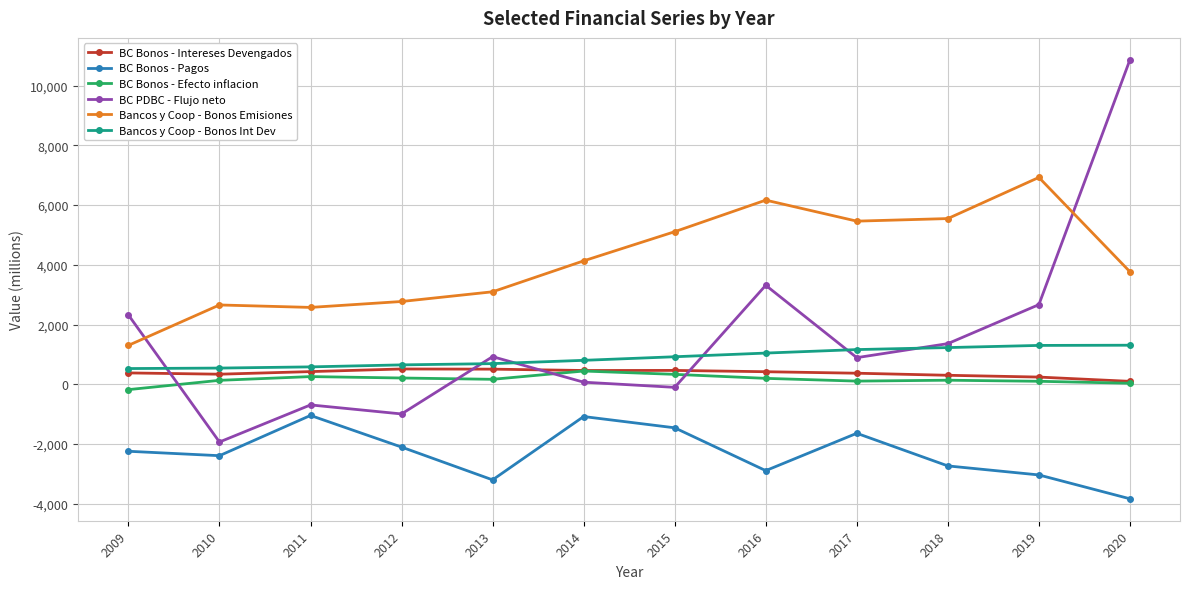

Which category has the lowest value across all series?

2020